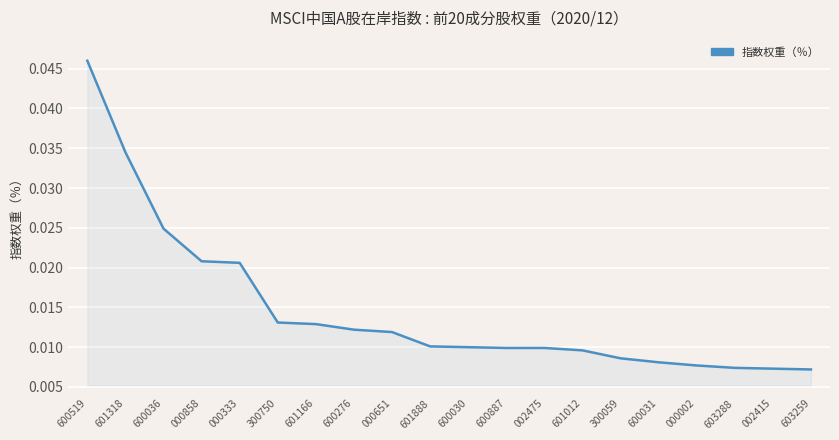

How many lines are shown in the chart?

1